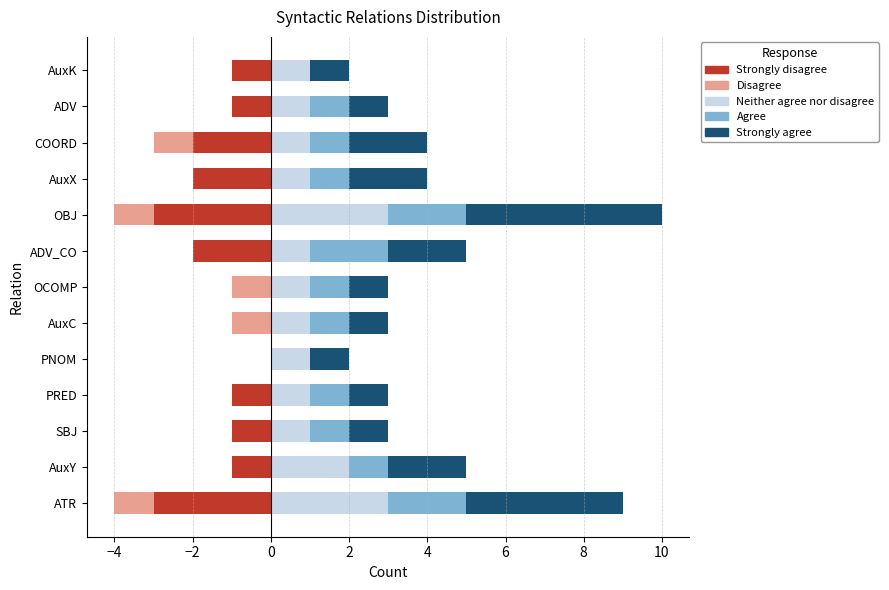

What are all the series names shown in the legend?

Strongly disagree, Disagree, Neither agree nor disagree, Agree, Strongly agree